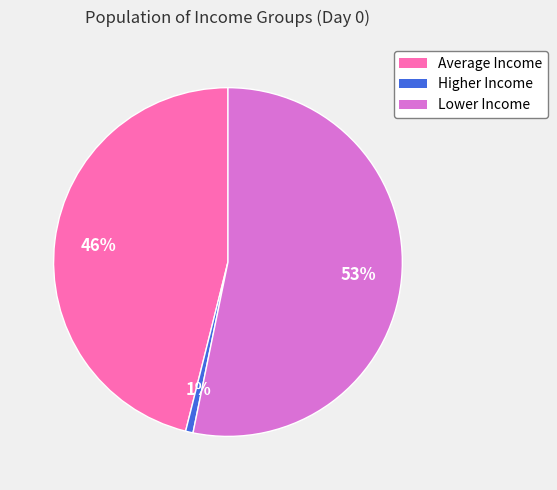

To the nearest percent, what is the average slice percentage?

33%